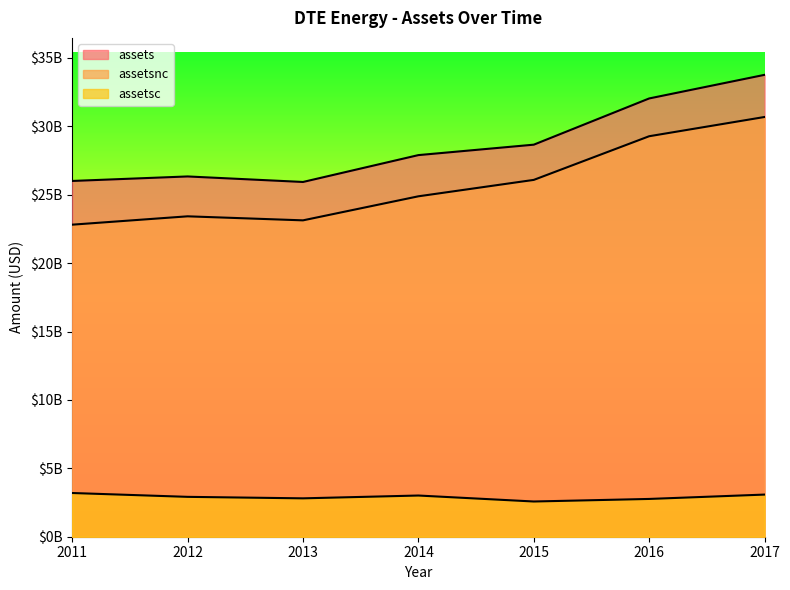

What position from the right is 2016-12-31?

2